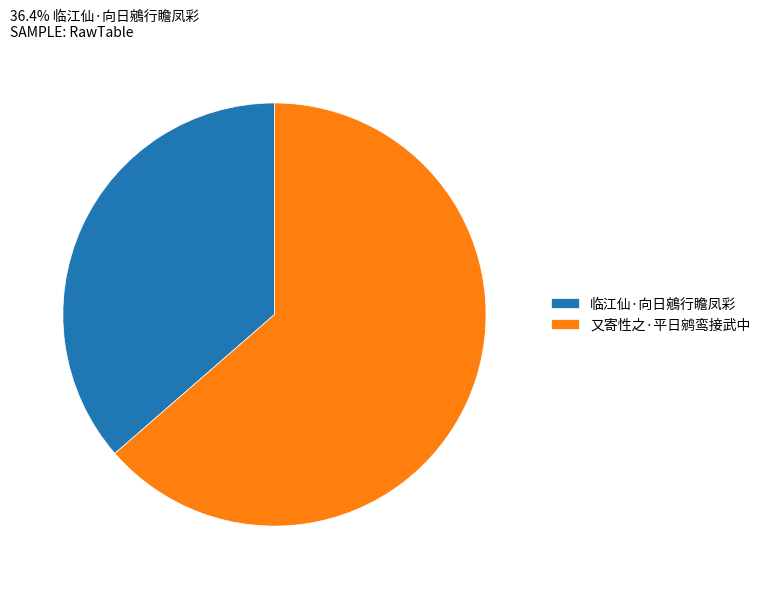

Approximately how many times larger is the value at 又寄性之·平日鹓鸾接武中 compared to 临江仙·向日鵷行瞻凤彩?

1.7